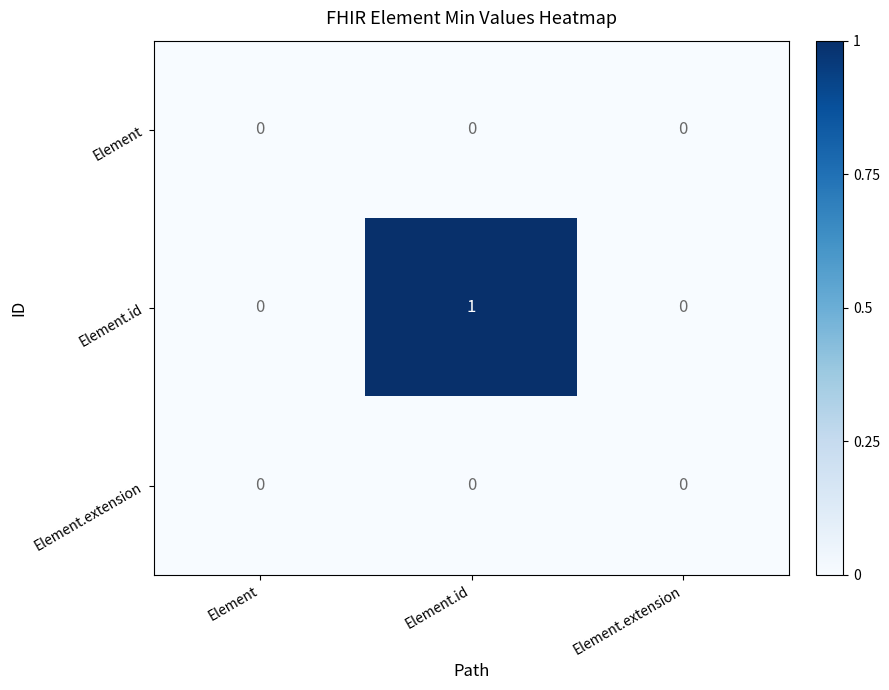

Which label corresponds to the largest value in the chart?

Element.id